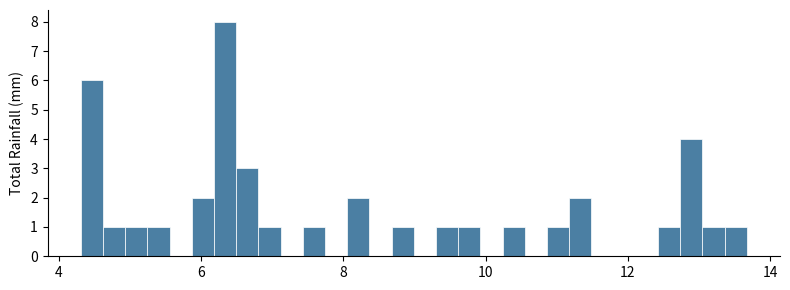

Around what value on the x-axis is the tallest bar? Give the approximate position of its centre, as read against the axis.

6.4